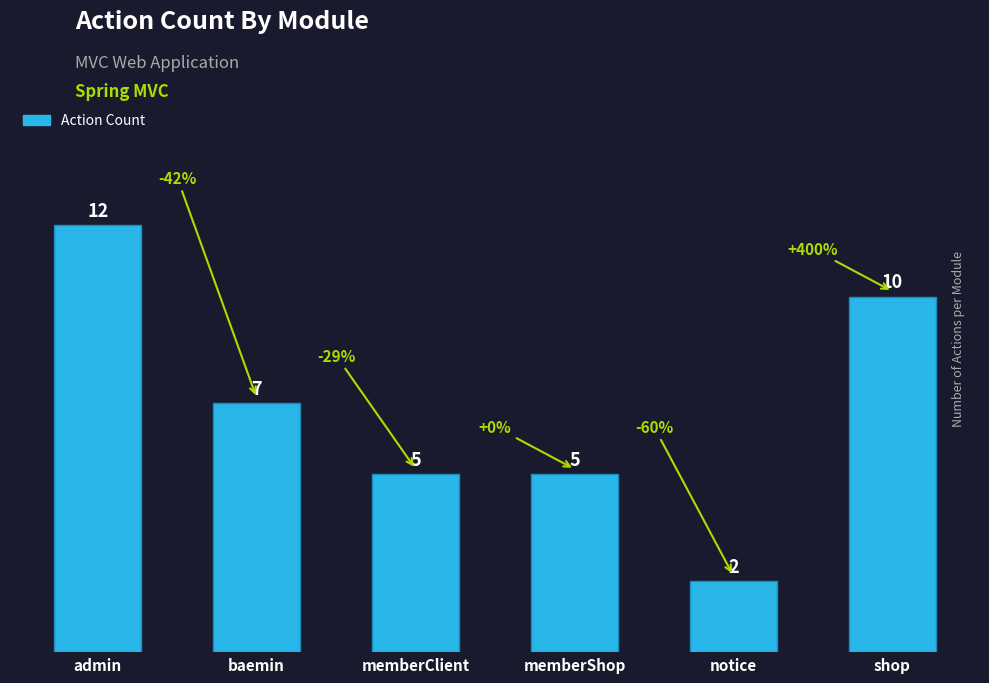

How many series are shown in this chart?

1